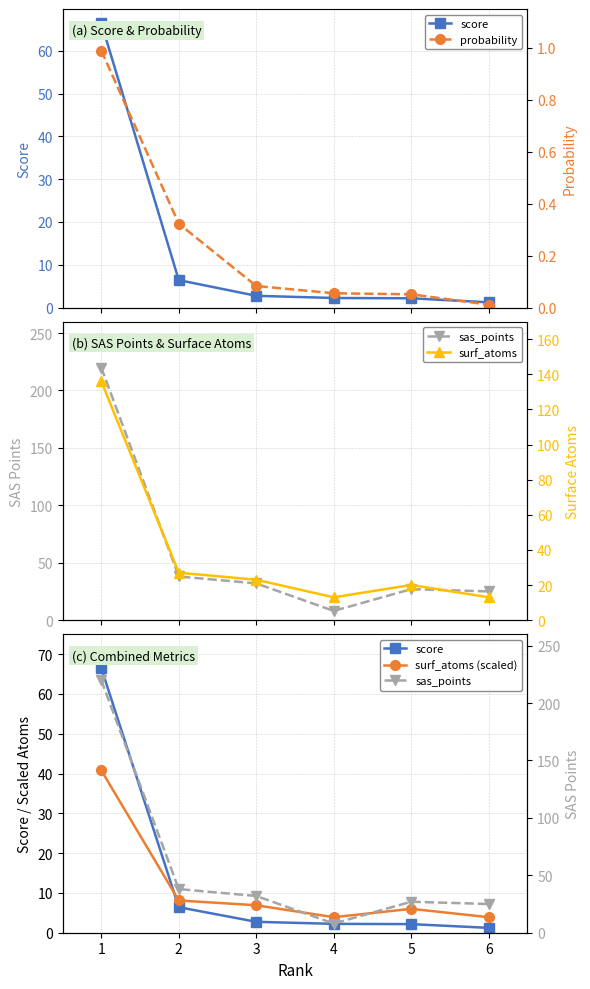

What is the total value across all series at 4?

27.2